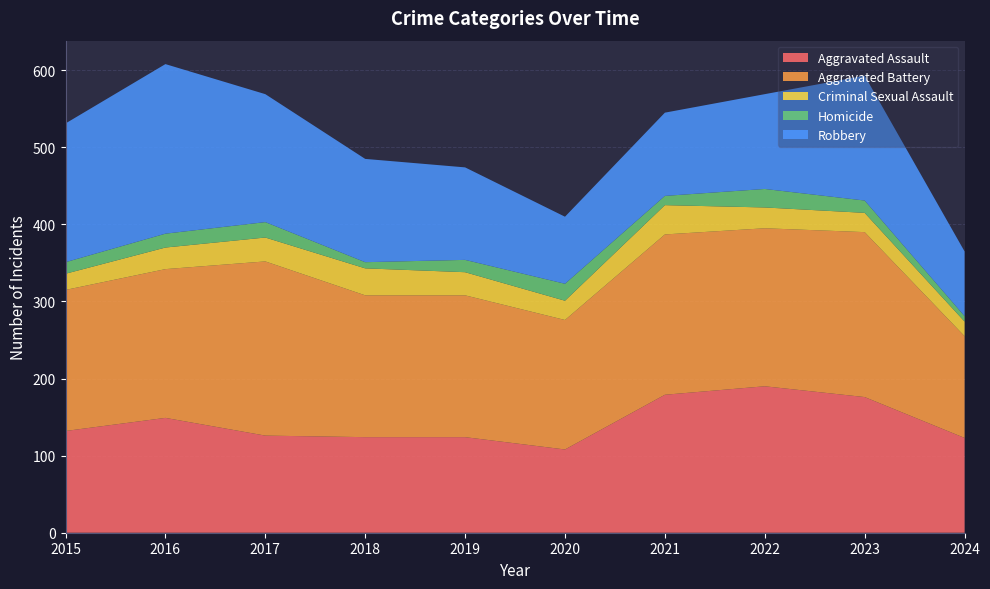

Reading left to right, transcribe all the data shown in this chart.

Aggravated Assault: 2015=132	2016=149	2017=126	2018=124	2019=124	2020=108	2021=179	2022=190	2023=176	2024=123
Aggravated Battery: 2015=183	2016=193	2017=226	2018=184	2019=184	2020=168	2021=208	2022=205	2023=214	2024=132
Criminal Sexual Assault: 2015=21	2016=28	2017=31	2018=35	2019=30	2020=25	2021=38	2022=27	2023=25	2024=19
Homicide: 2015=15	2016=18	2017=20	2018=8	2019=16	2020=22	2021=12	2022=24	2023=16	2024=7
Robbery: 2015=180	2016=220	2017=166	2018=134	2019=120	2020=87	2021=108	2022=123	2023=162	2024=84